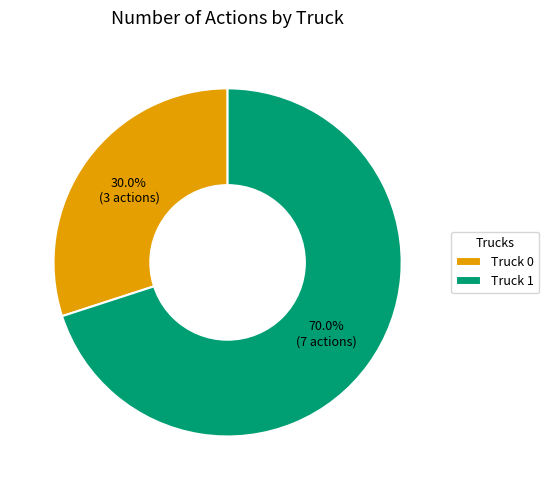

To the nearest percent, what is the difference between the Truck 1 and Truck 0 slice percentages?

40%